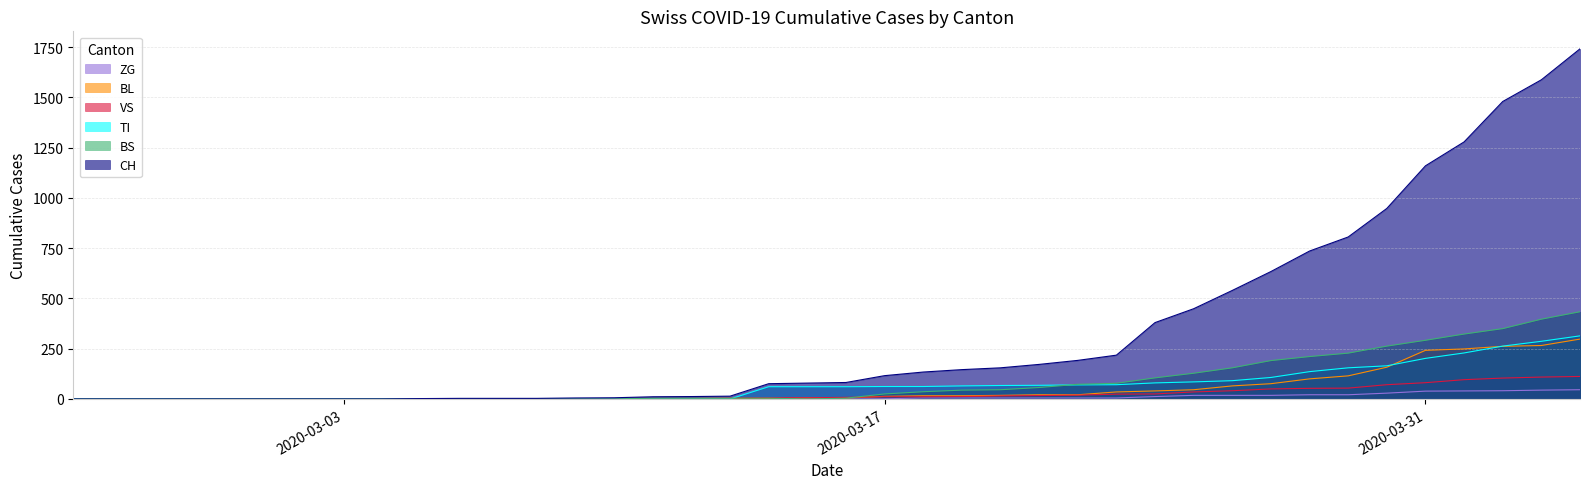

Which series has the largest total across all categories?

CH